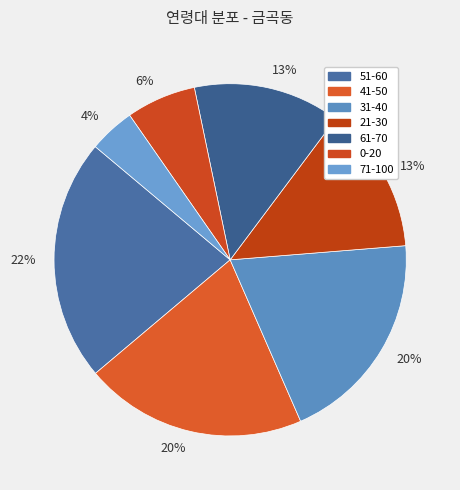

To the nearest percent, what is the average slice percentage?

14%